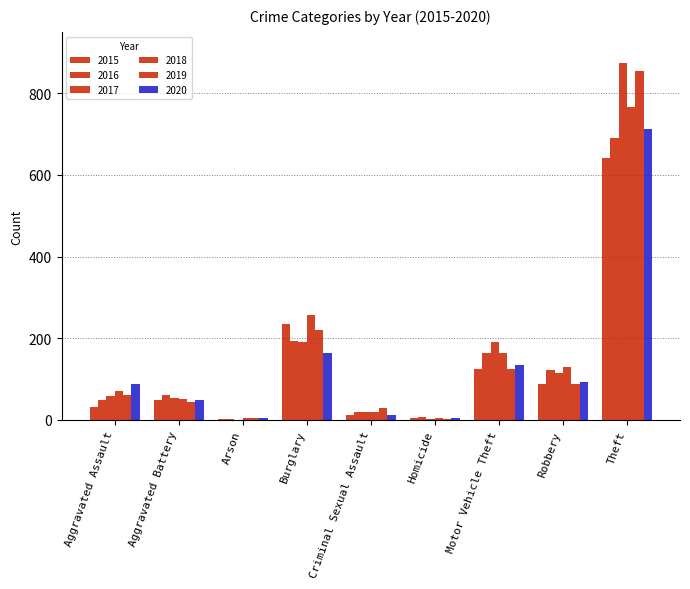

What is the label of the 2nd bar from the left?

Aggravated Battery